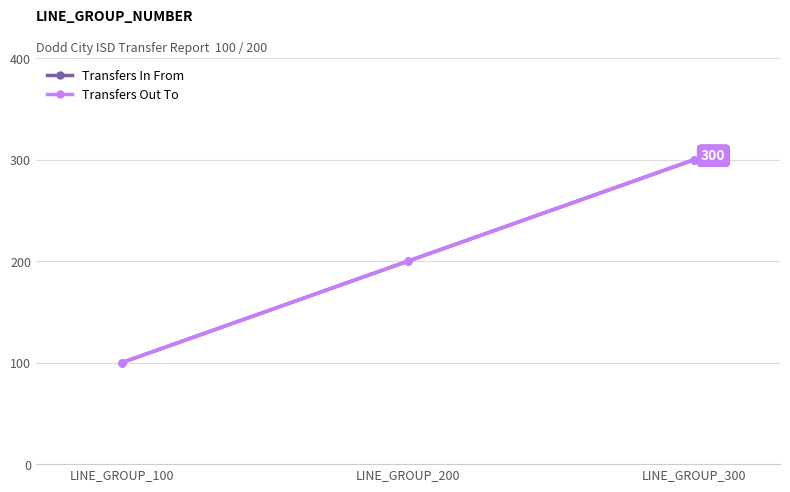

Reading left to right, extract all data points from this chart.

Transfers In From: 100	200	300
Transfers Out To: 100	200	300